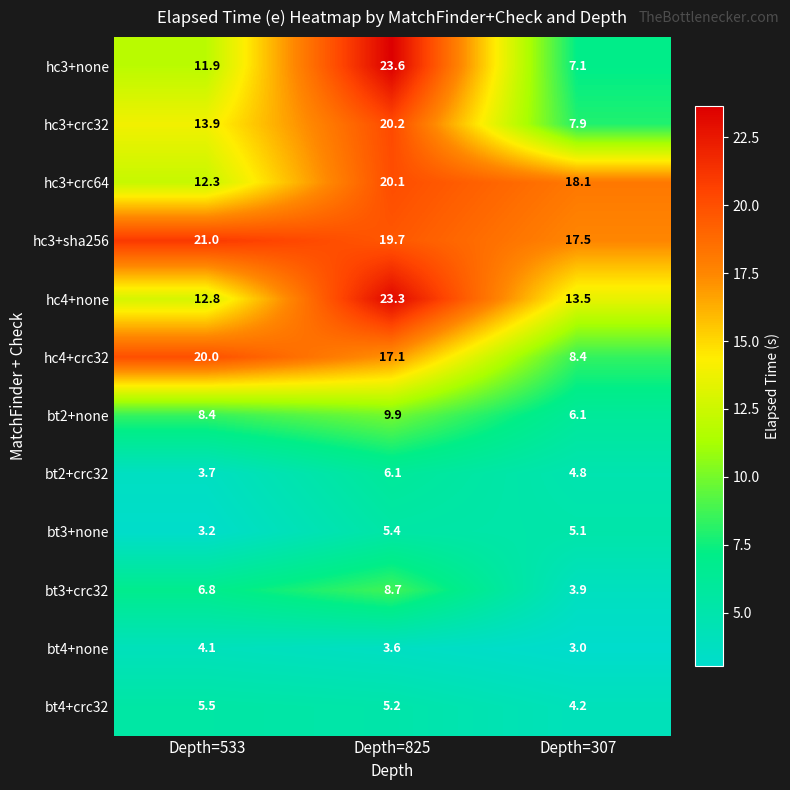

Which series has the largest total across all categories?

hc3+sha256